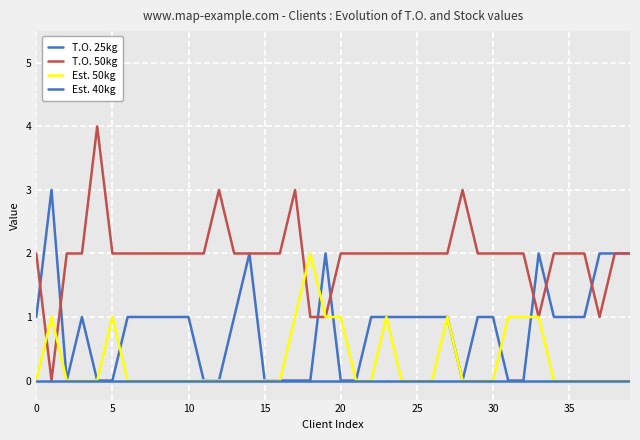

How many lines are shown in the chart?

4